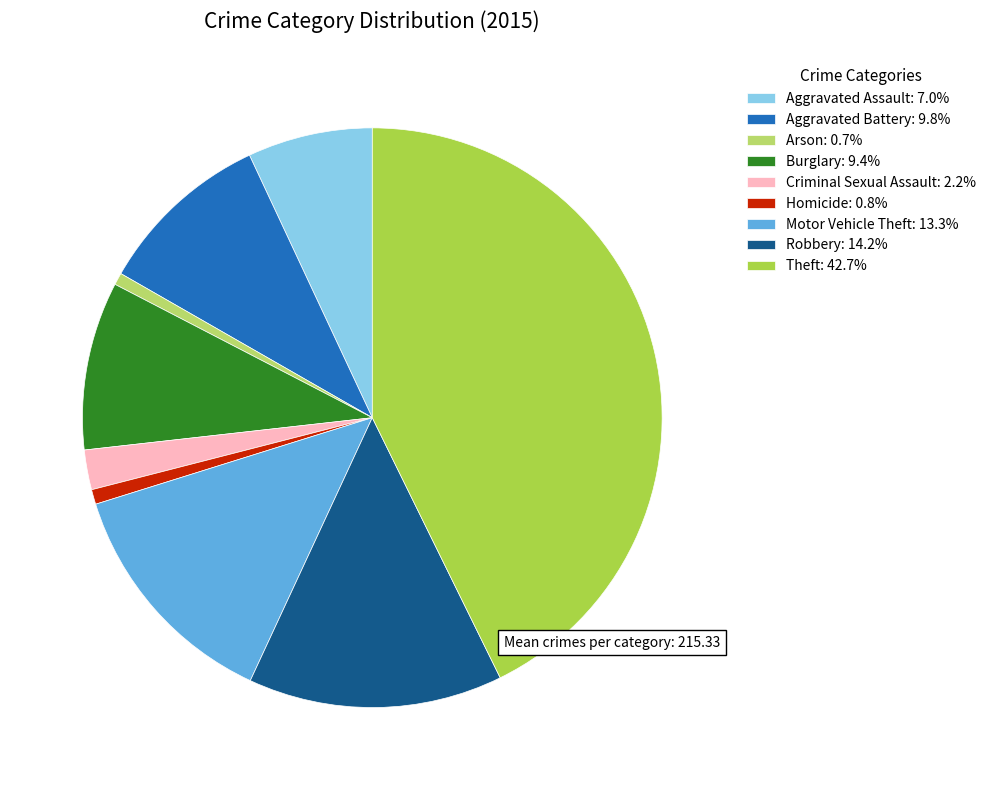

Is the sum of Aggravated Battery: 9.8% and Homicide: 0.8% greater than half?

No